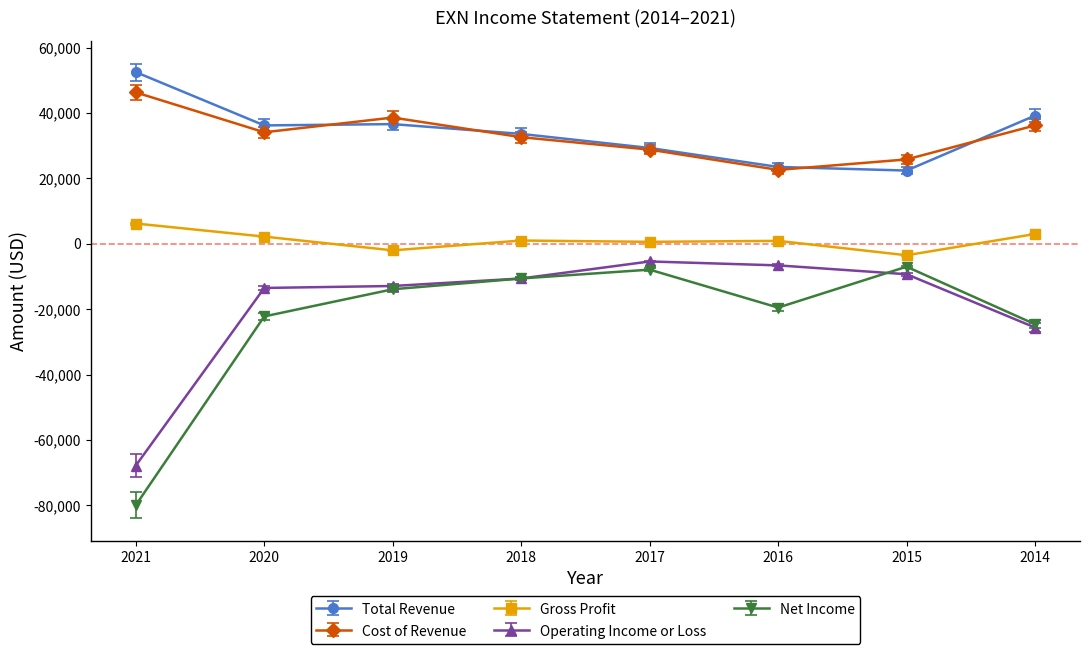

Which series changed the most between 2021 and 2014?

Net Income